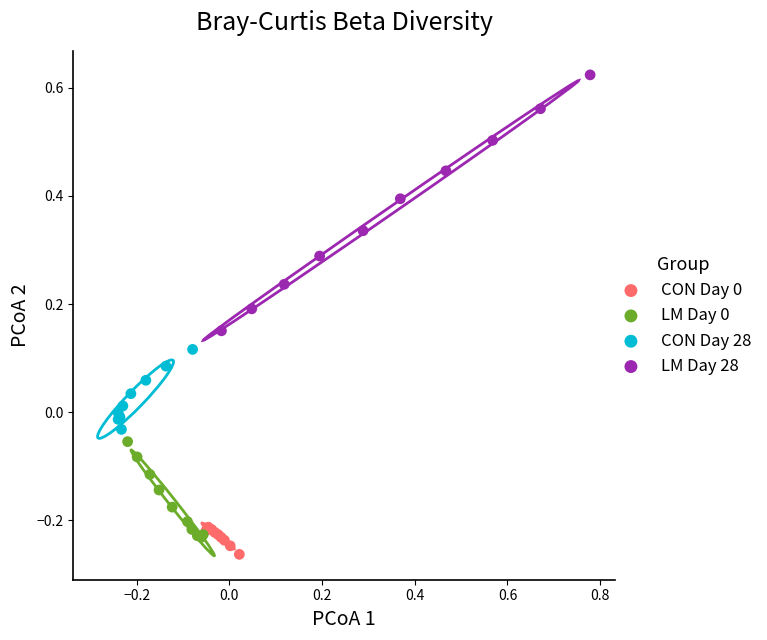

Which series reaches the maximum Y coordinate?

LM Day 28